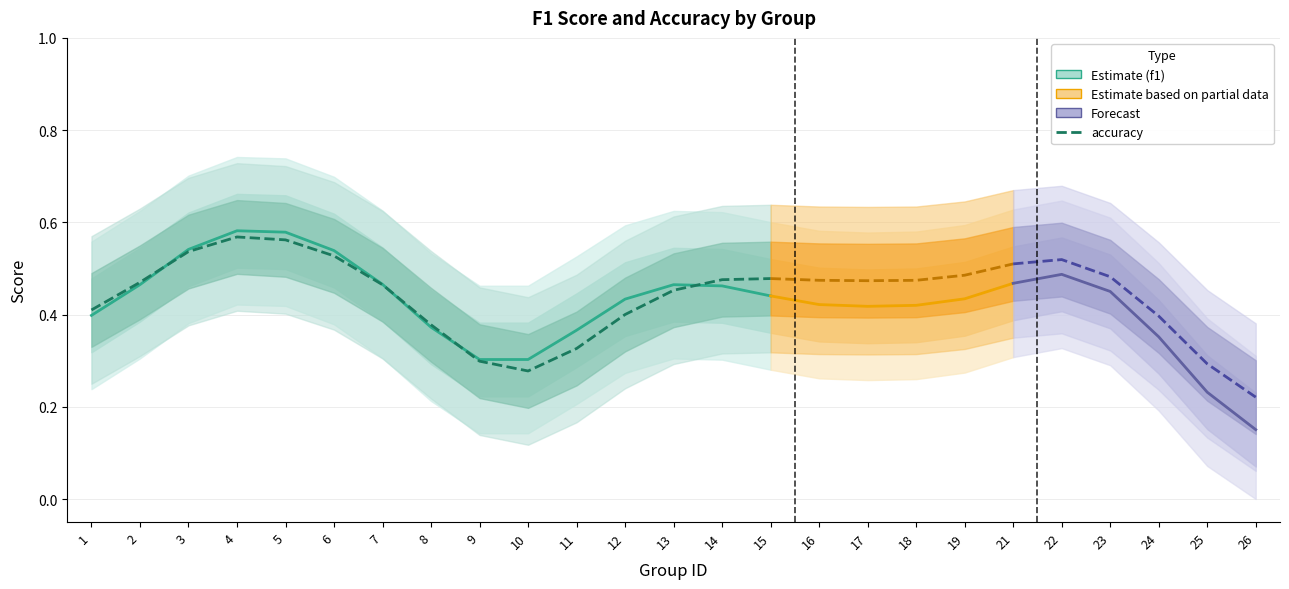

Rank the series by their maximum value, from highest to lowest.

f1, accuracy